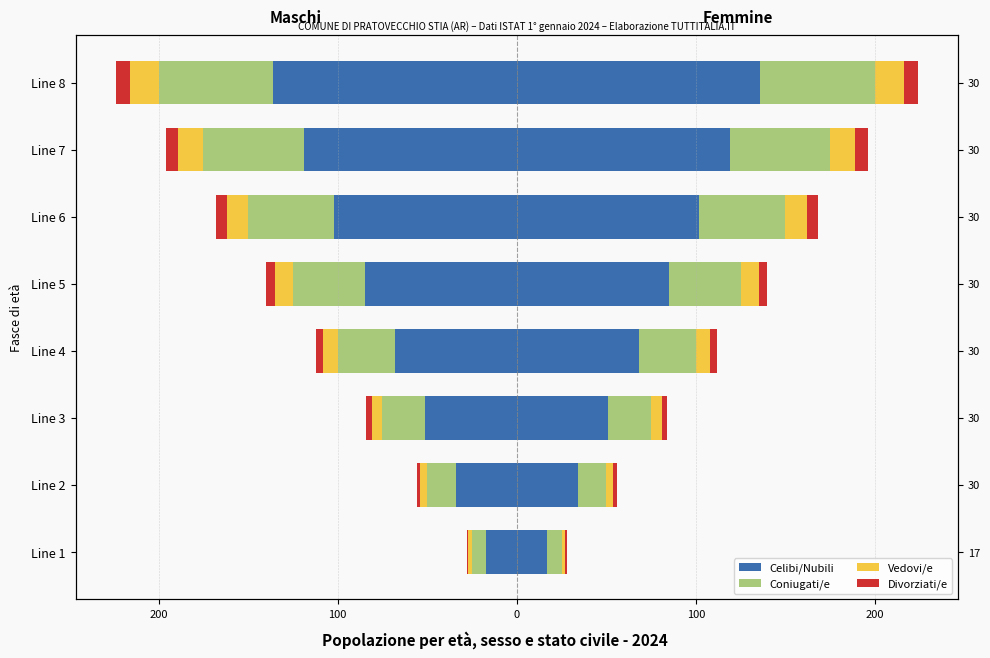

What is the spread (max minus min) of values at Line 3?

48